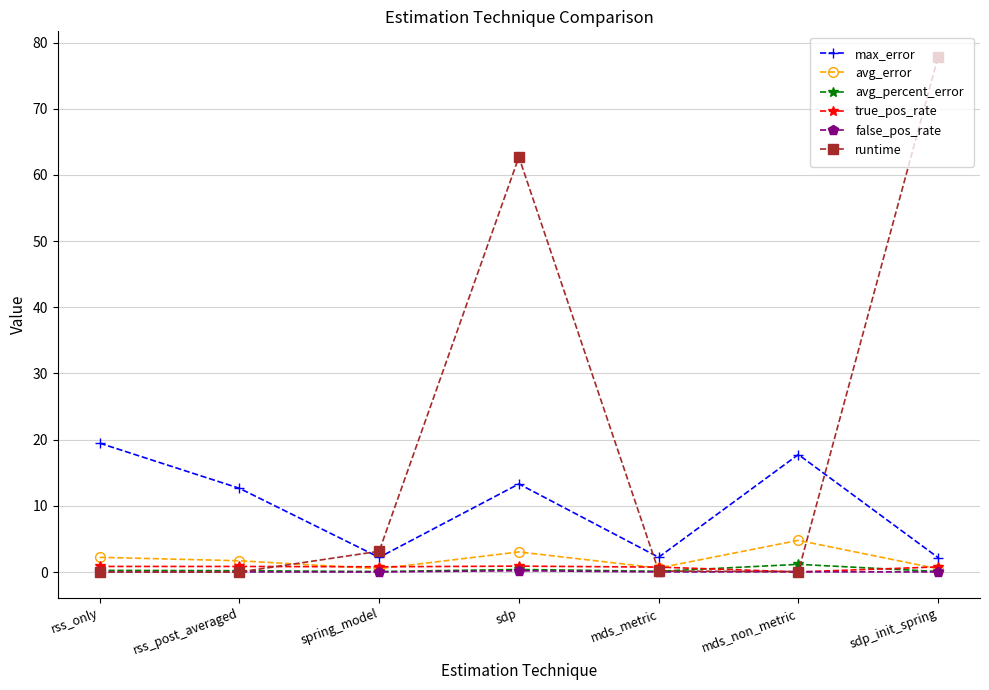

What is the label of the 1st point from the right?

sdp_init_spring